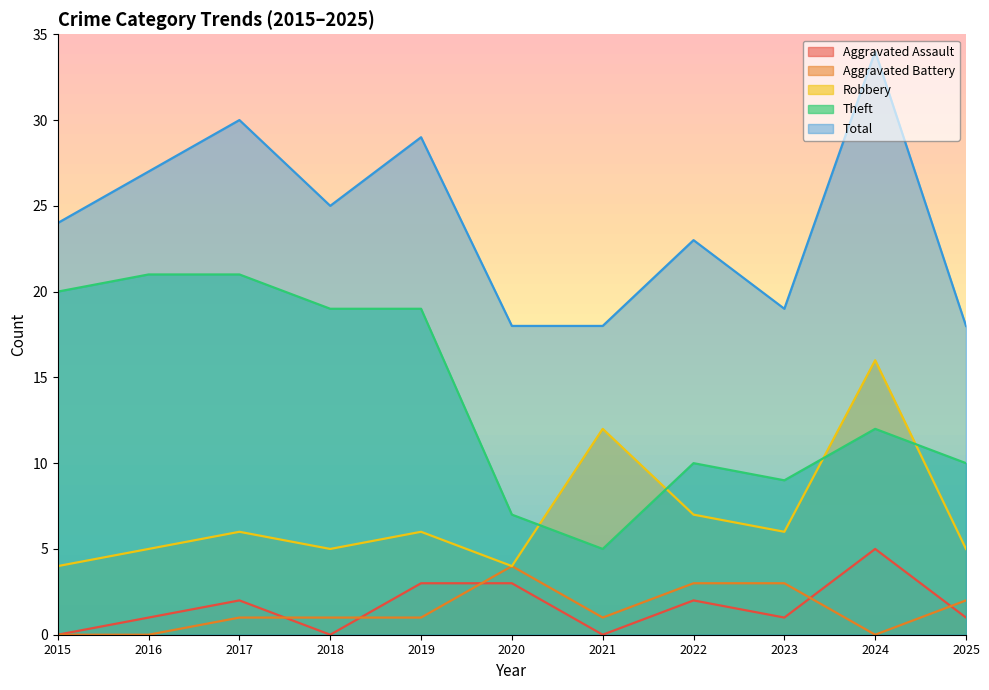

What is the sum of the Total values at 2018 and 2024?

59